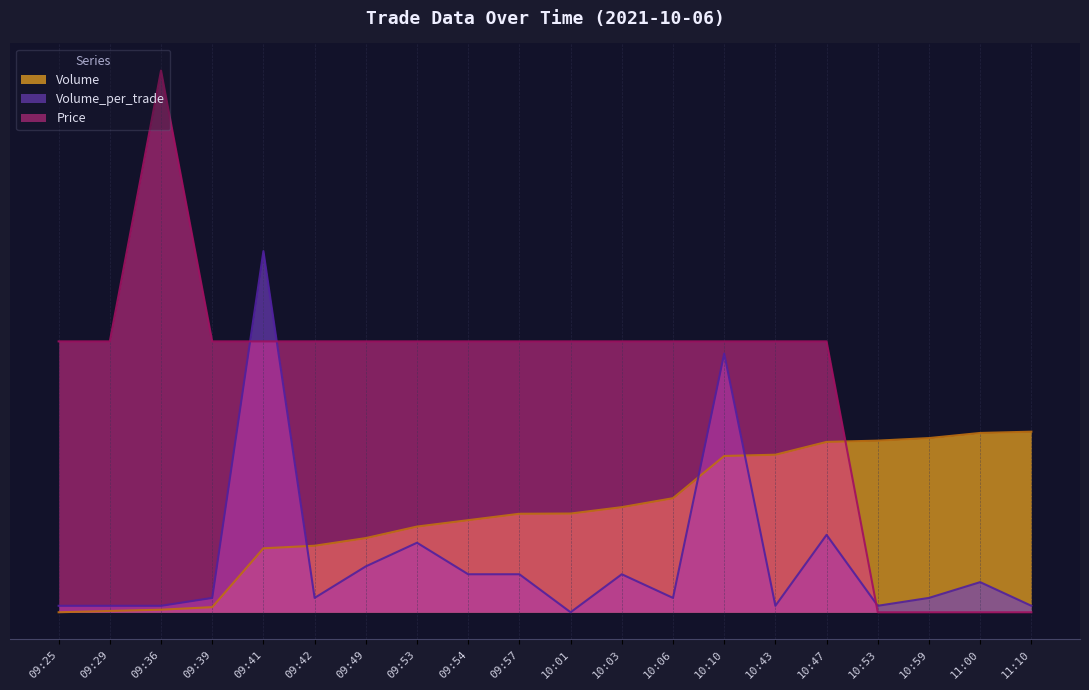

What position from the right is 10:01?

10